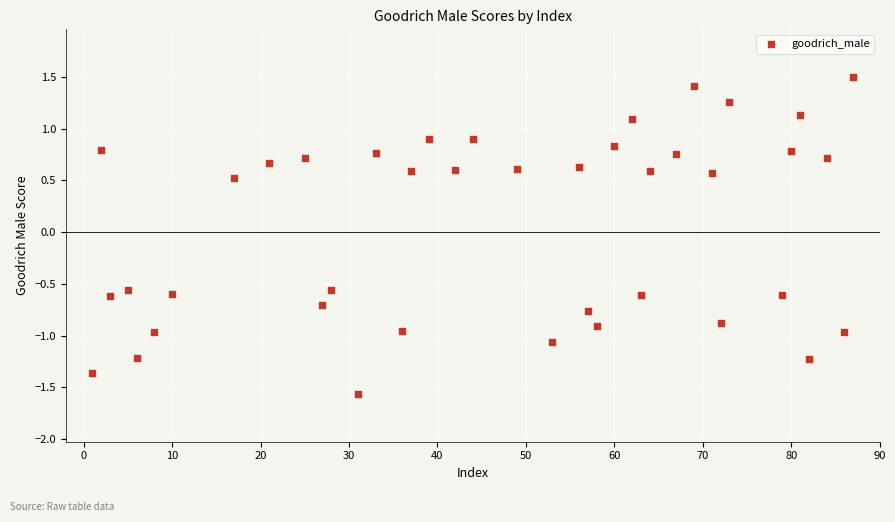

What is the range of X values (max minus min)?

86.0